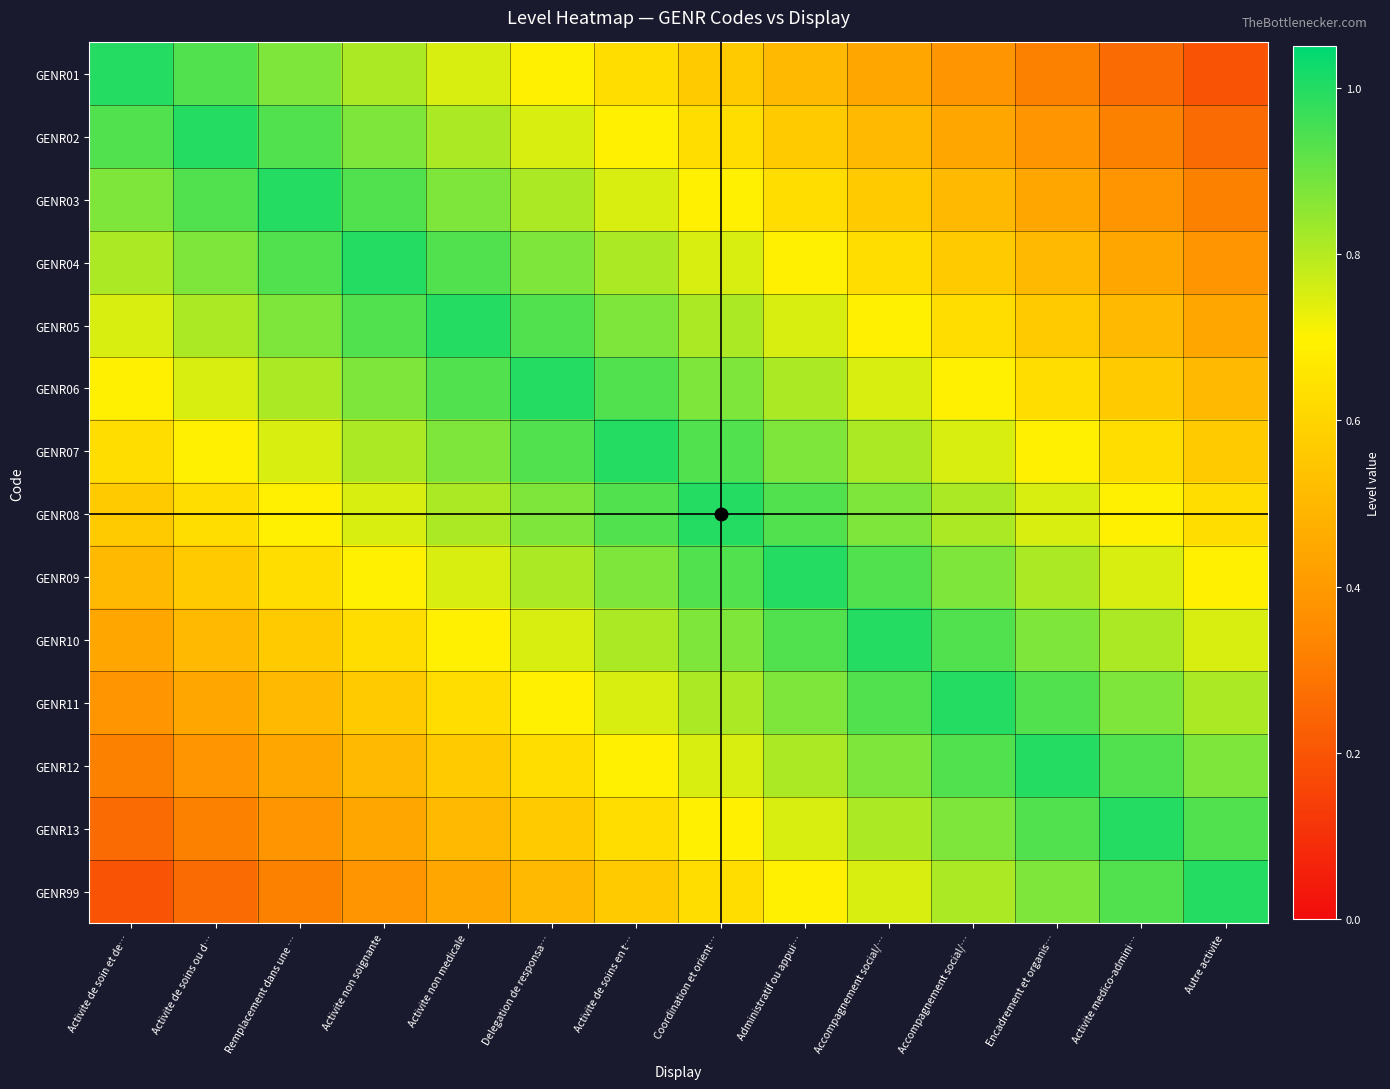

What is the total value across all series at Administratif ou appui…?

10.9